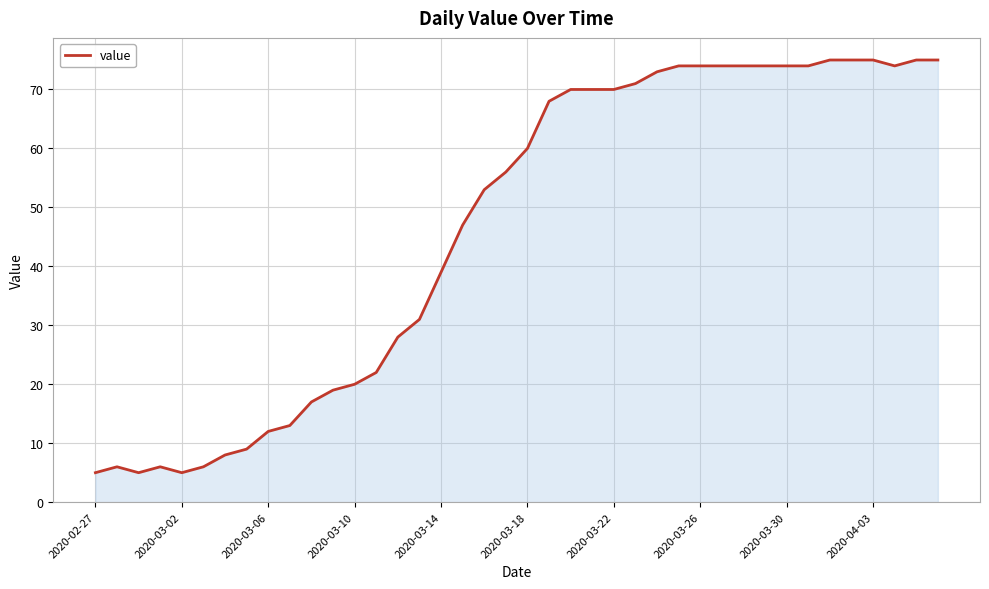

Does the chart display data point markers on the line(s)?

No